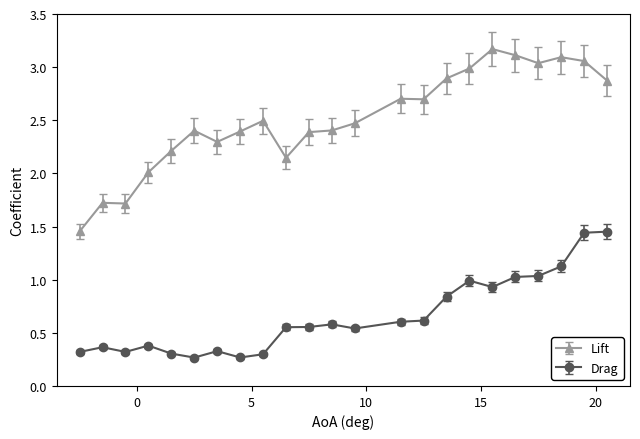

True or false: Lift has more than 0 points higher than both neighbors.

True